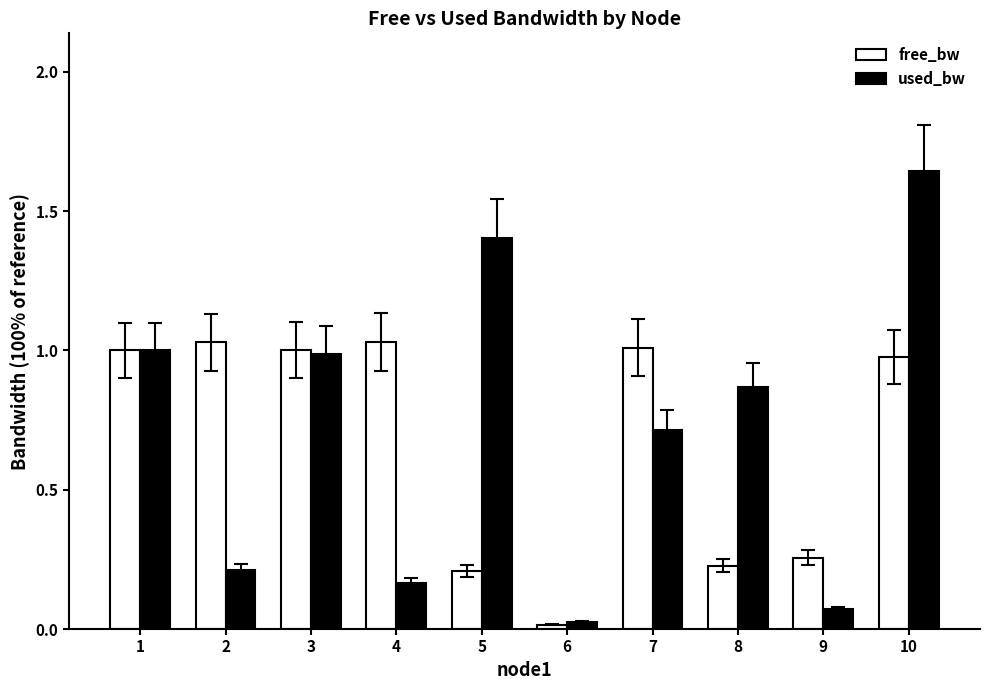

What are all the series names shown in the legend?

free_bw, used_bw